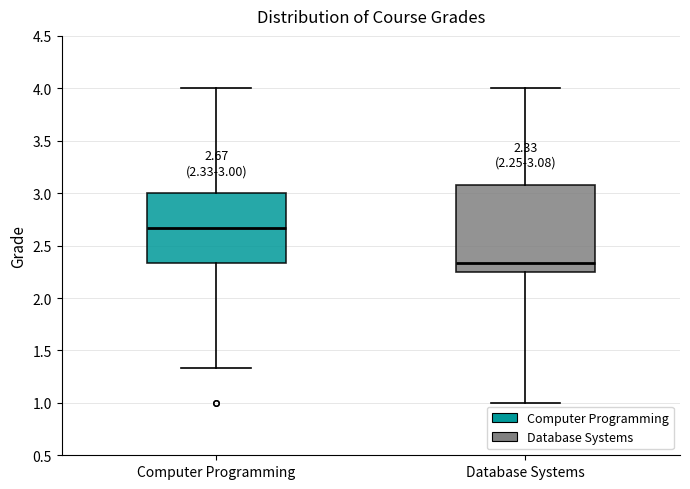

Comparing the boxes themselves (not the whiskers), which one is the tallest?

Database Systems